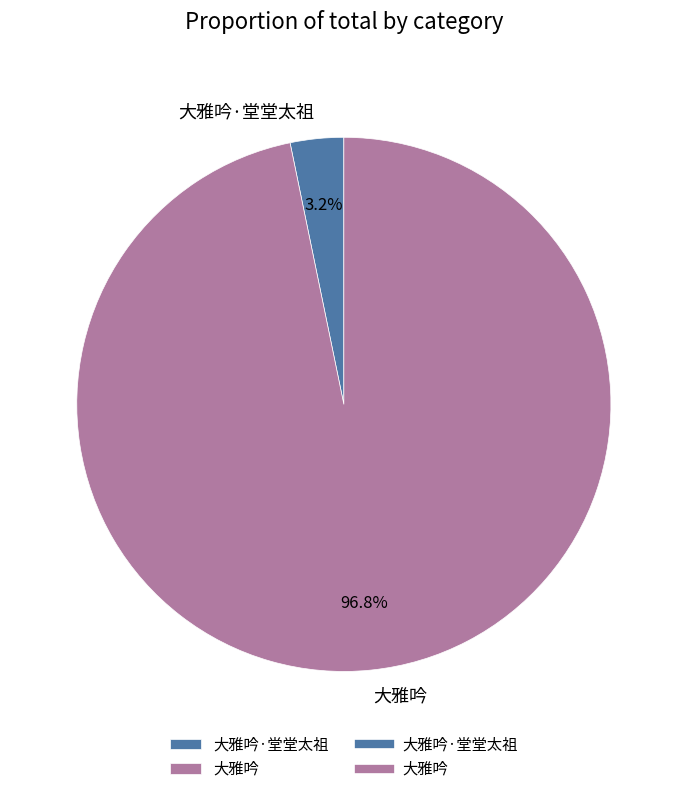

Does 大雅吟 represent more than half of the total?

Yes